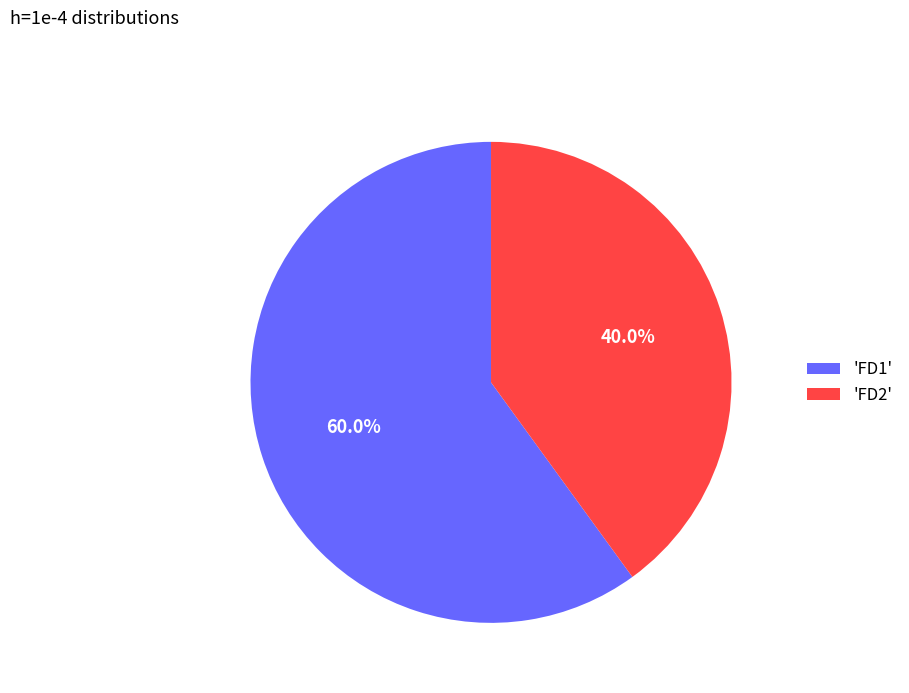

Which slice is the smallest?

'FD2'